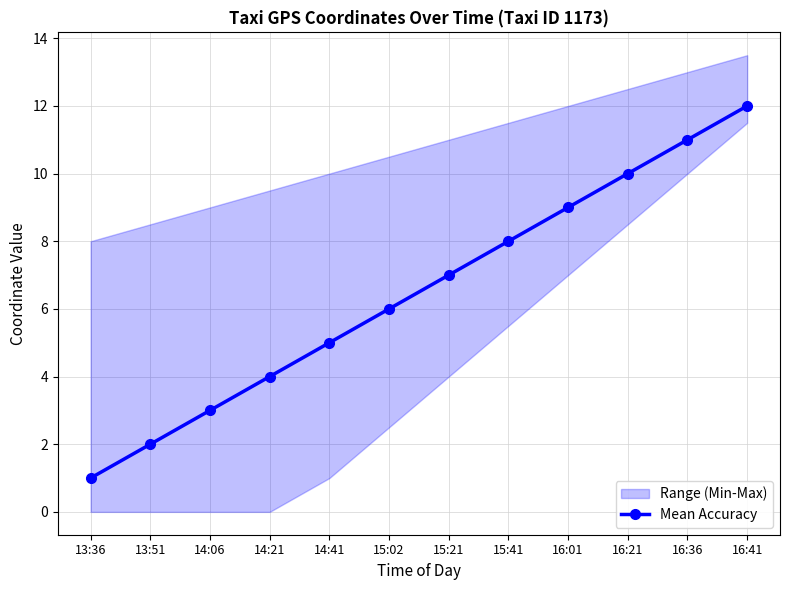

List the labels in order of value, smallest first.

13:36, 13:51, 14:06, 14:21, 14:41, 15:02, 15:21, 15:41, 16:01, 16:21, 16:36, 16:41